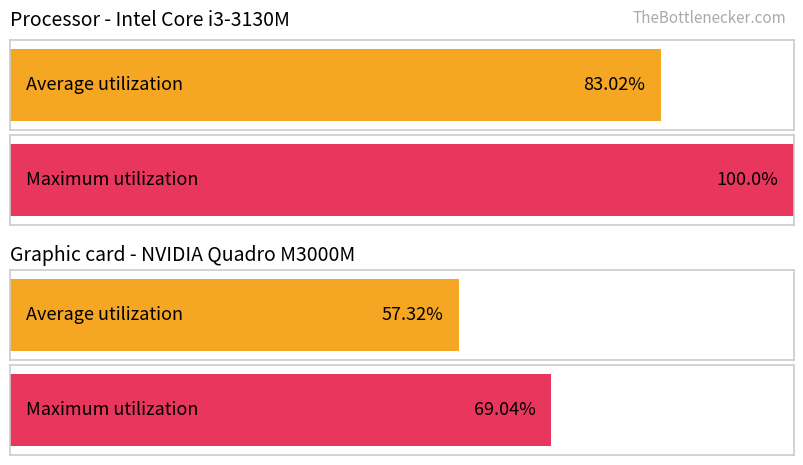

What is the minimum value for Average utilization?

57.3